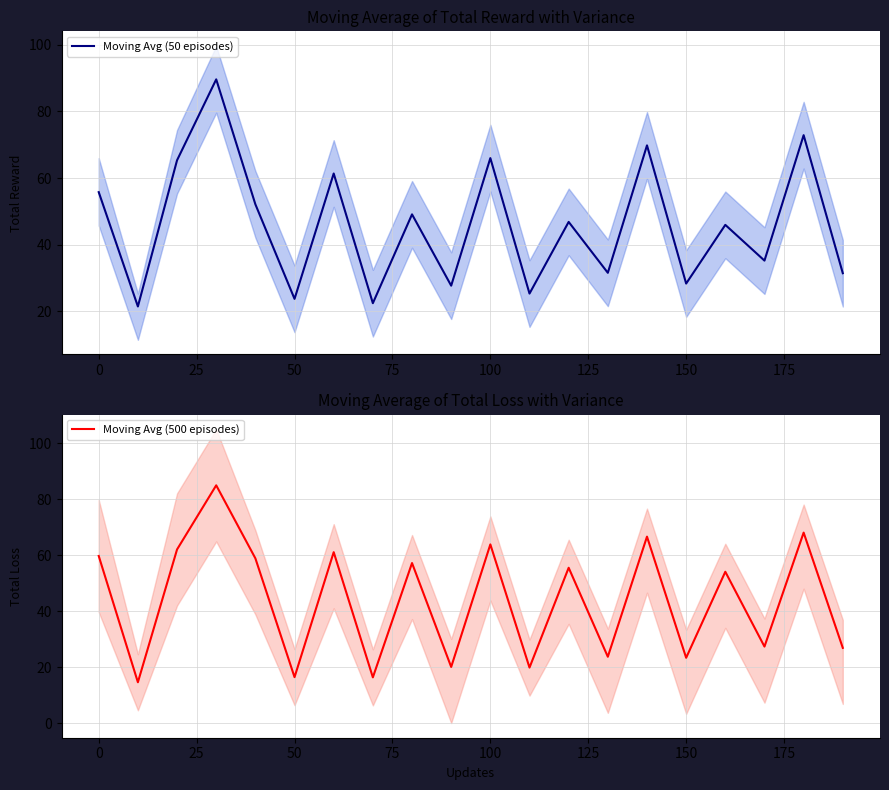

What is the lowest value of the Moving Avg (50 episodes) series?

21.5